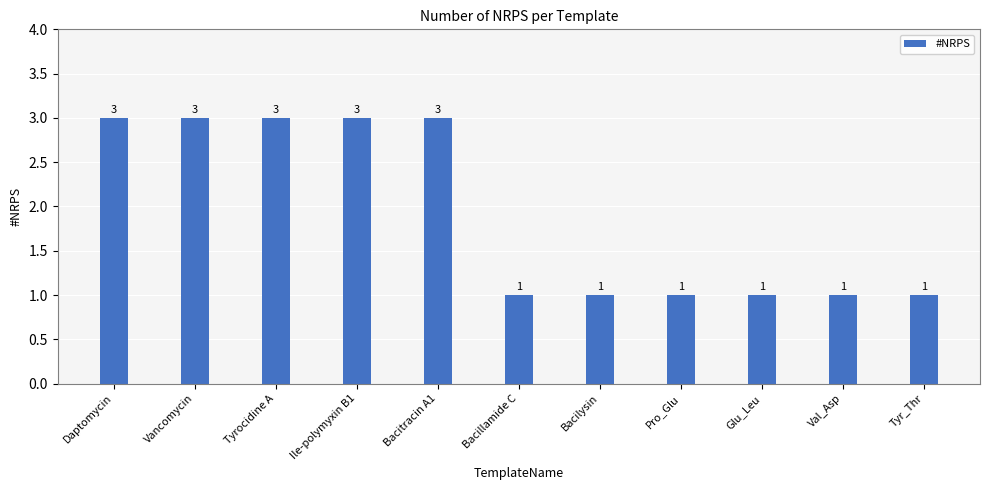

The chart shows a value of 0 at Bacillamide C. True or false?

False